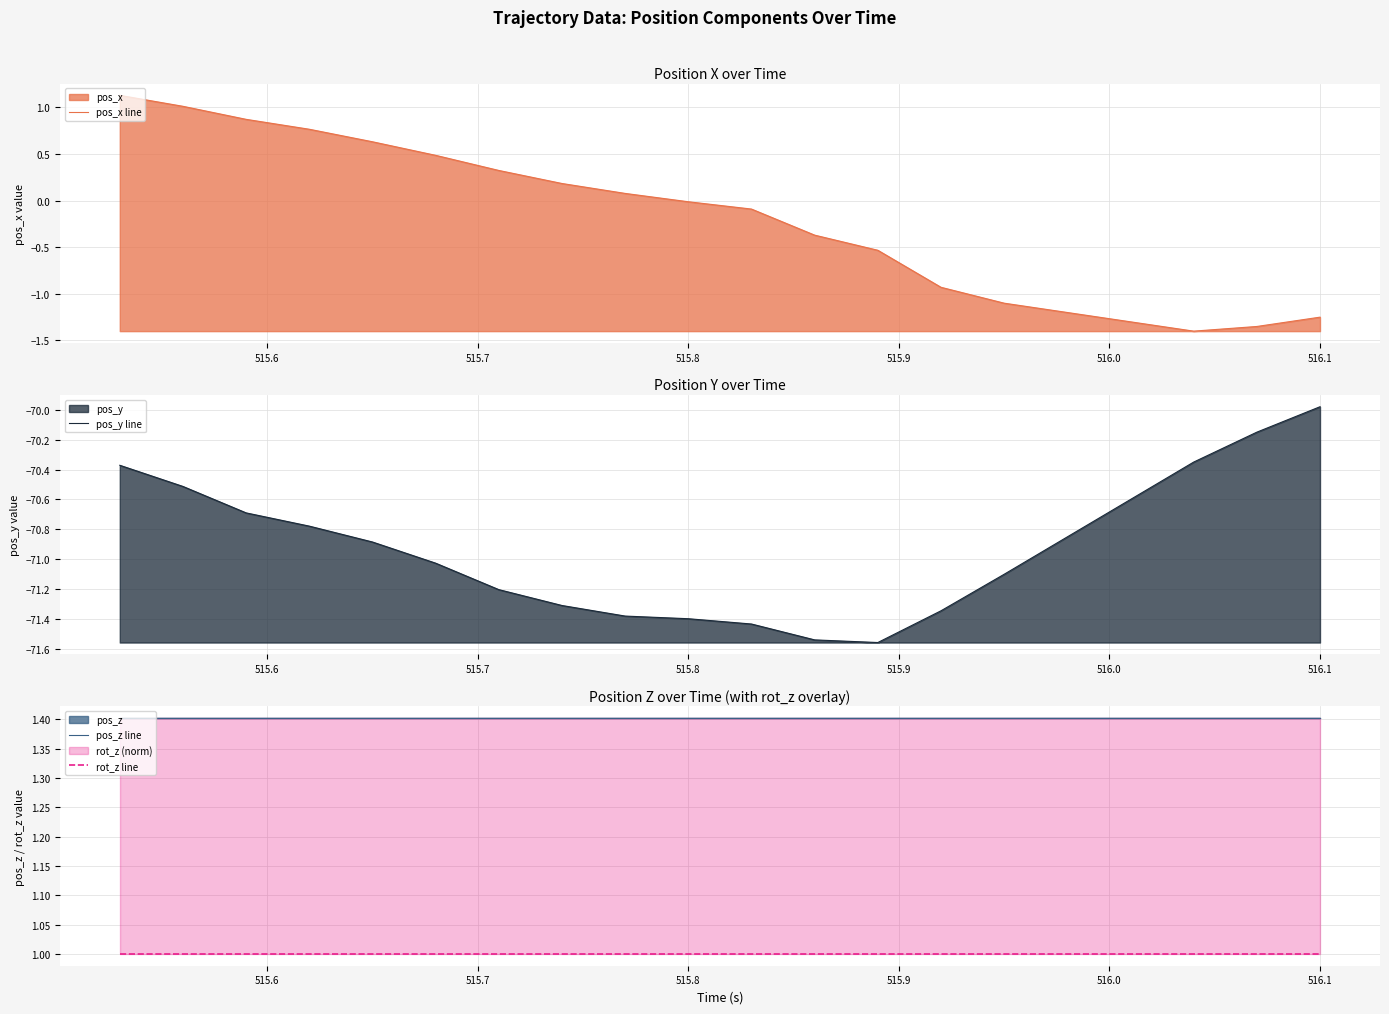

Which series has the largest range (max minus min)?

pos_x line